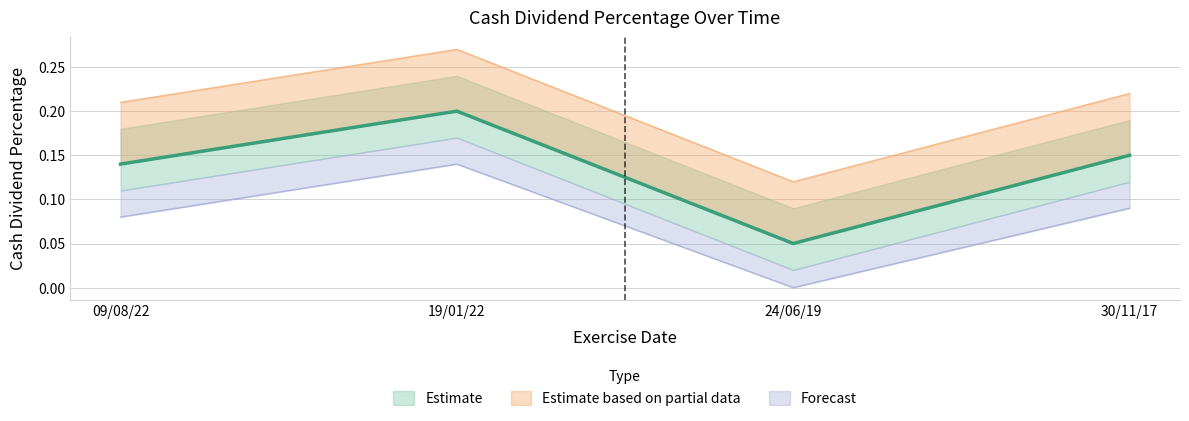

Rank the categories by value from highest to lowest.

19/01/22, 30/11/17, 09/08/22, 24/06/19